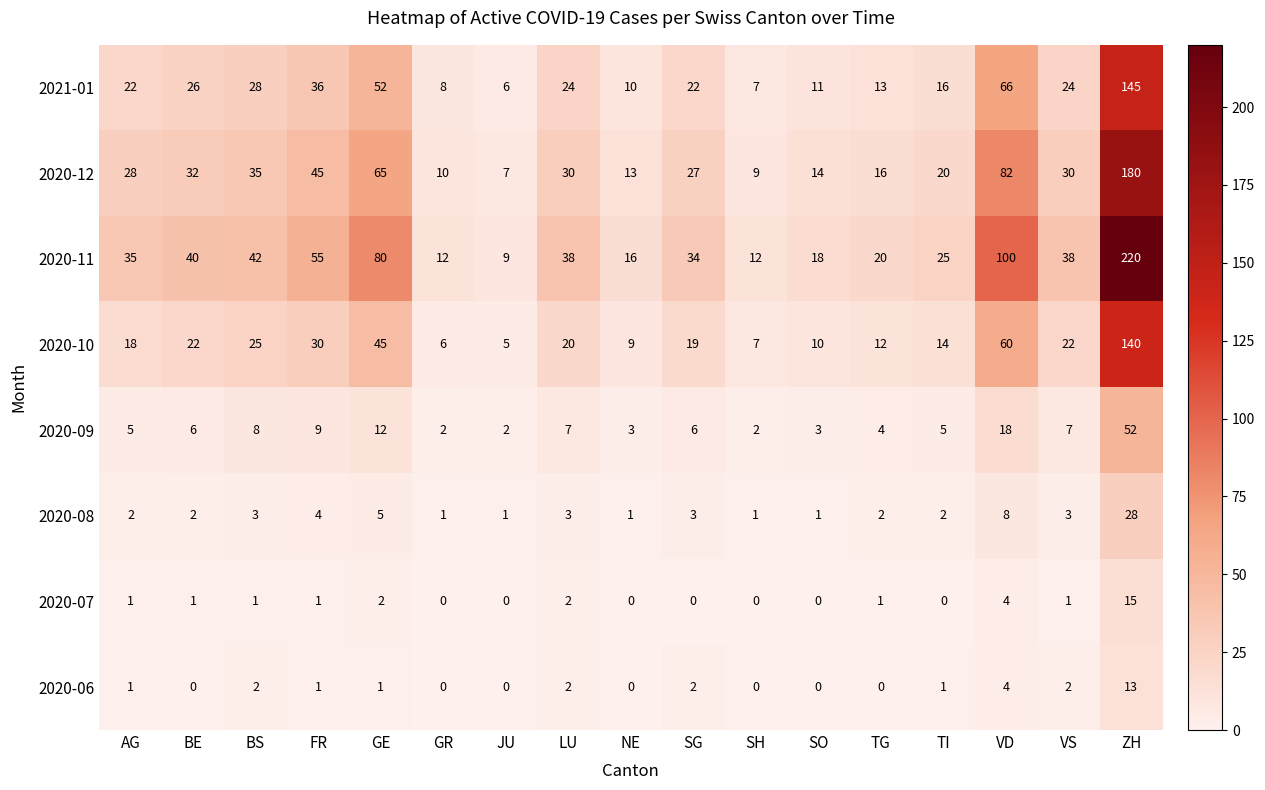

Is it true that 2020-11 equals 40 at BE?

True